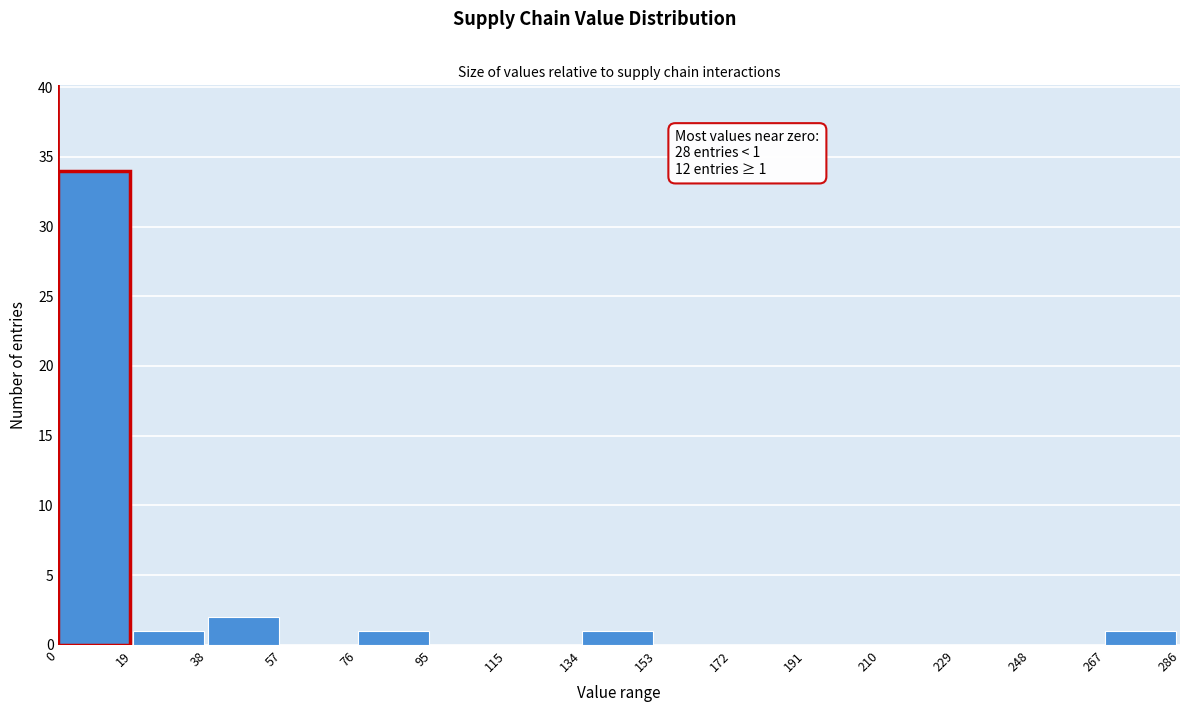

Which range on the x-axis has the tallest bar?

0 to 19